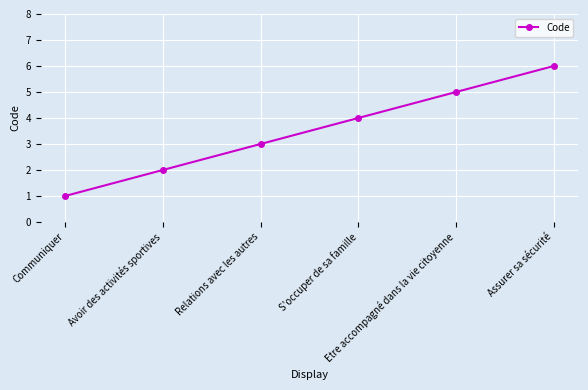

Which has a higher value, Relations avec les autres or Avoir des activités sportives?

Relations avec les autres